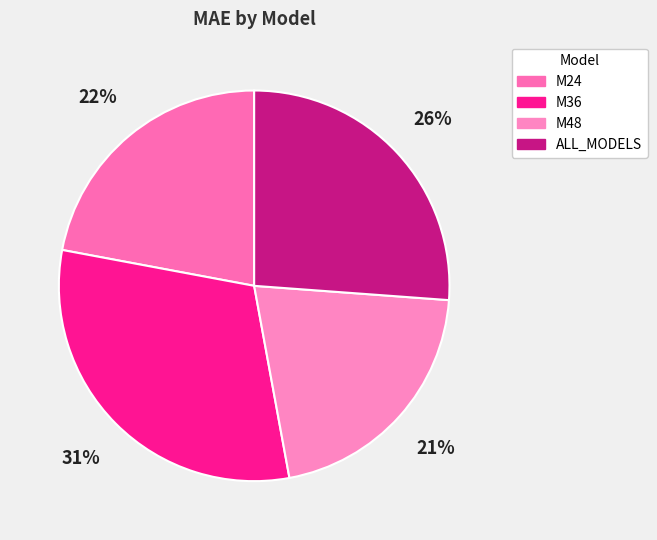

The M36 slice represents 36% of the pie. True or false?

False